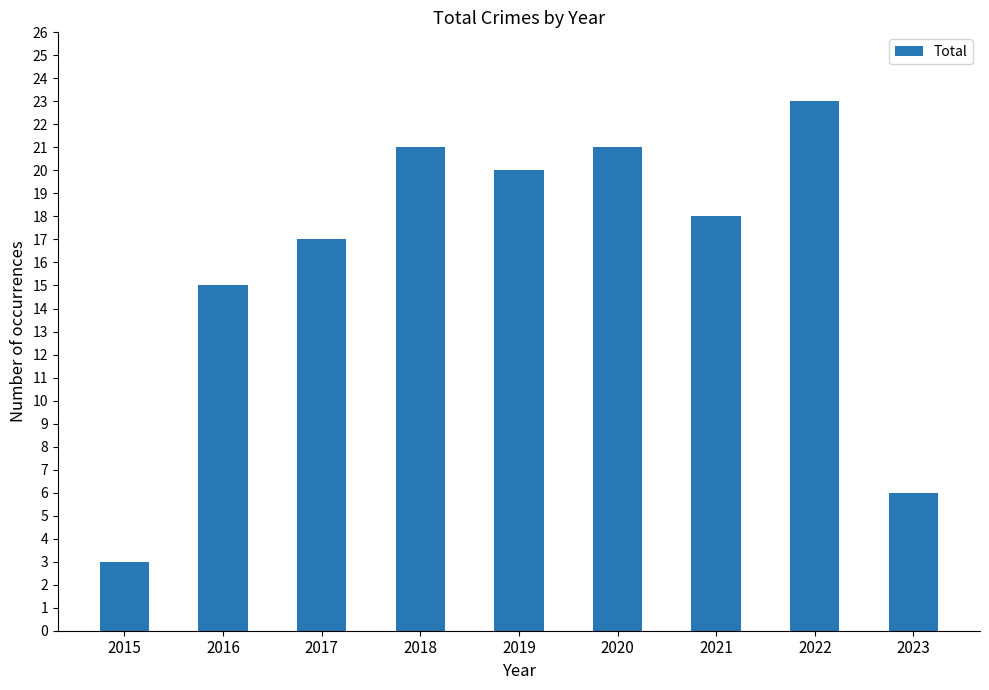

How many bars are there in total?

9